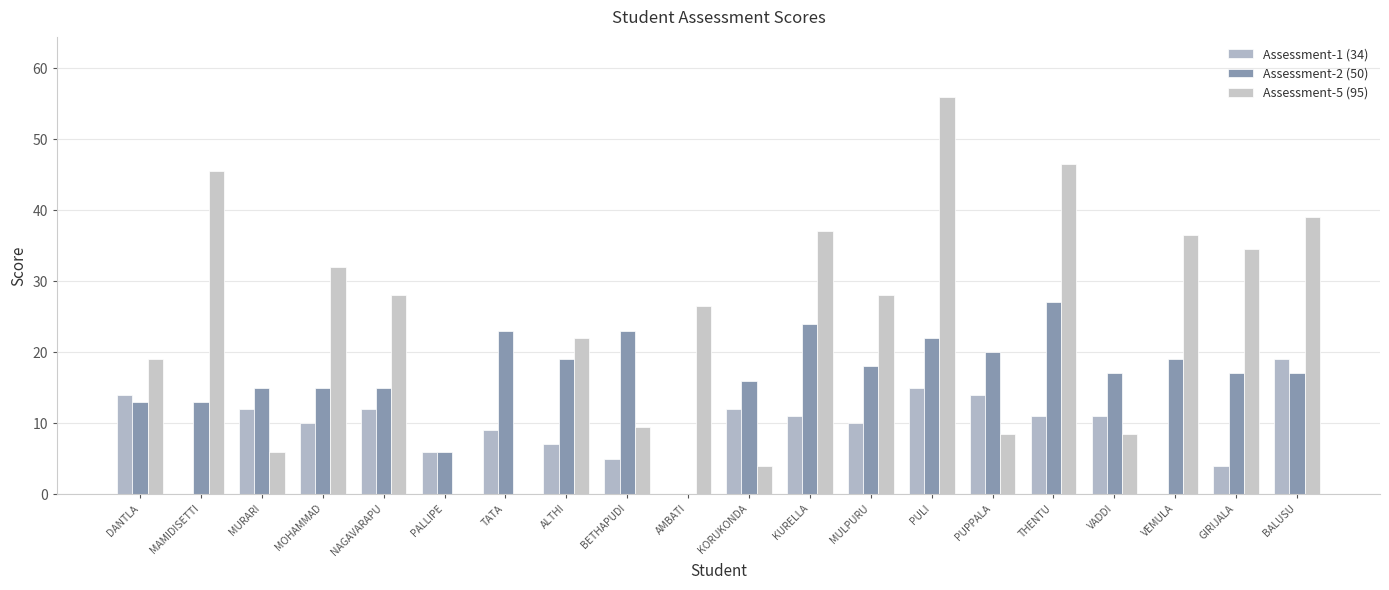

How many categories are shown in the chart?

20